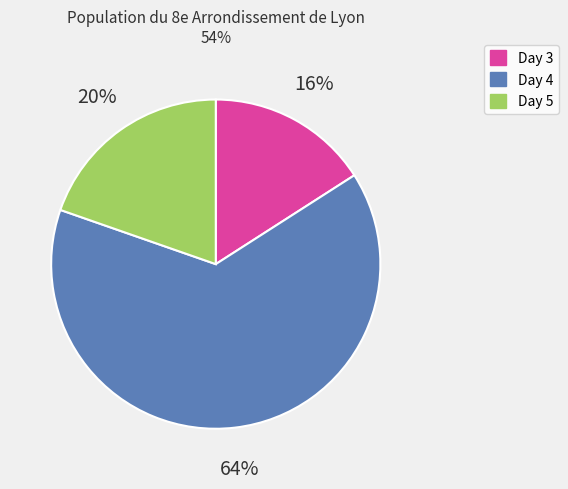

Which slice represents more than half of the pie?

Day 4